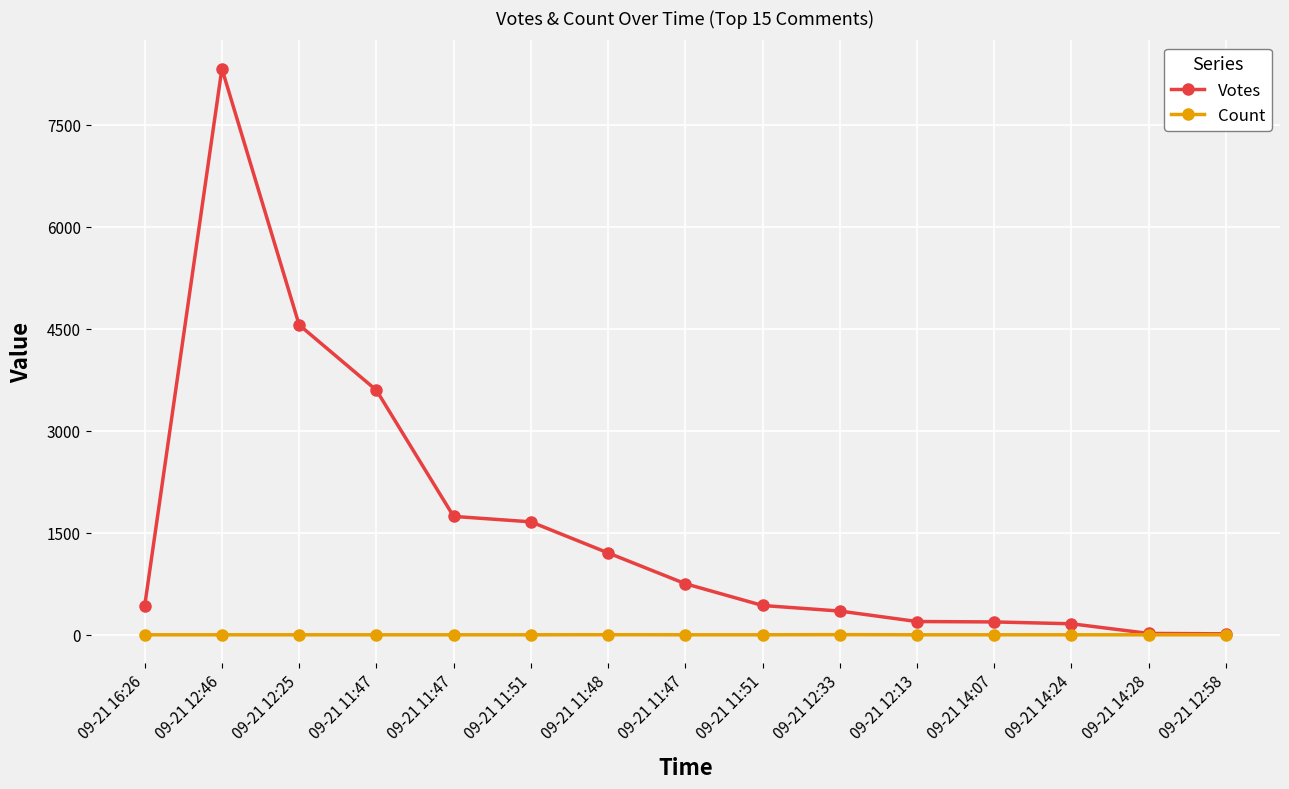

What are all the series names shown in the legend?

Votes, Count